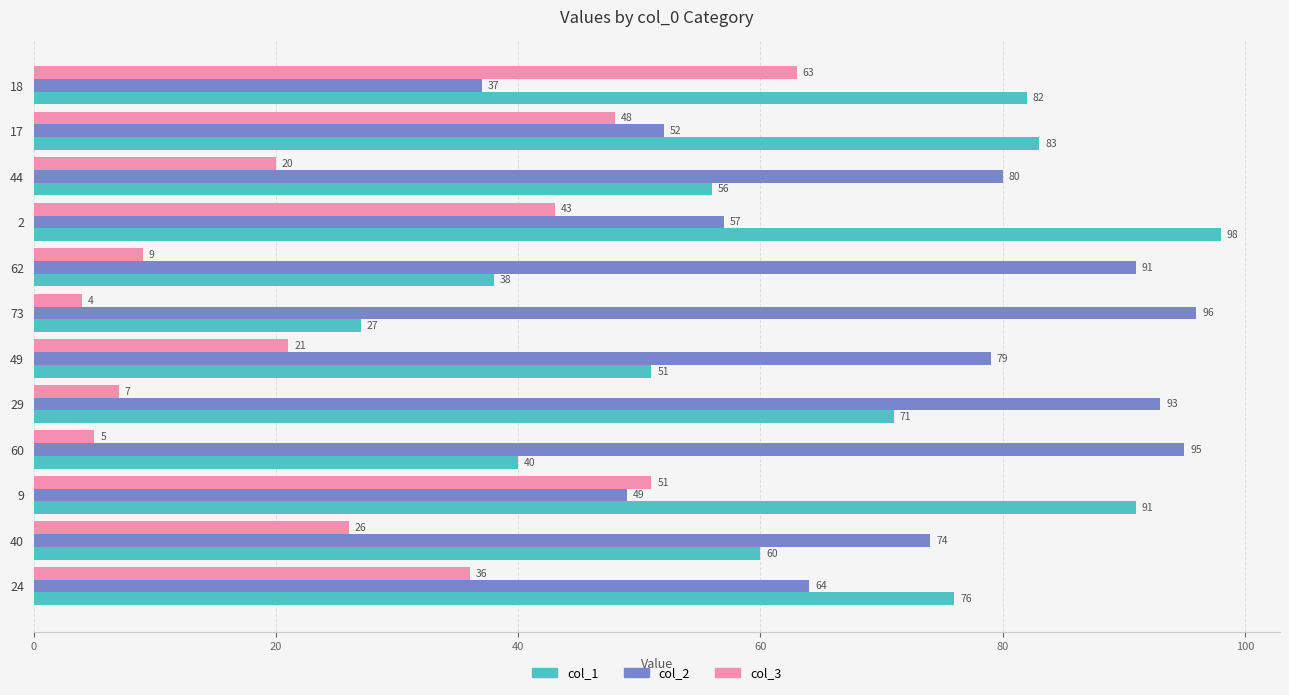

Which series has the widest spread of values?

col_1